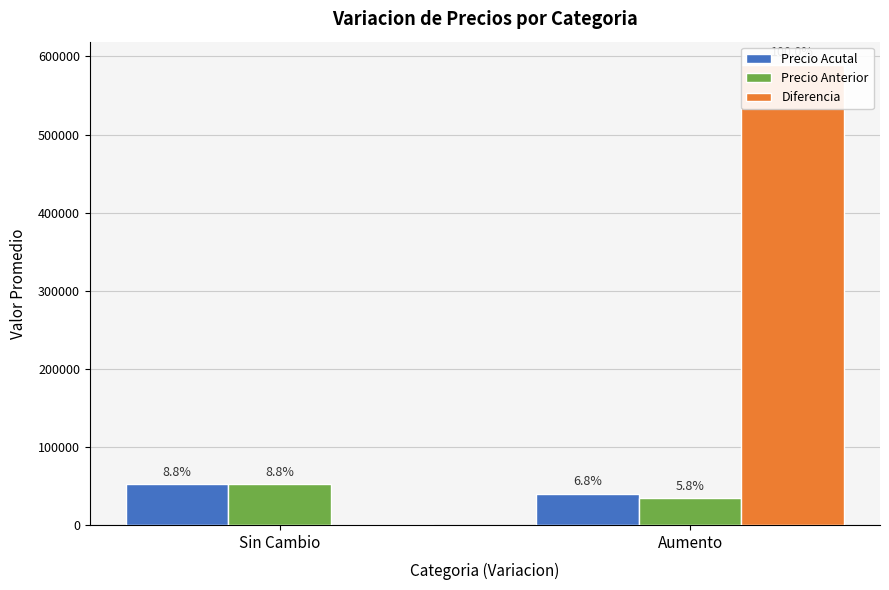

How many positive values does the Diferencia series have?

1